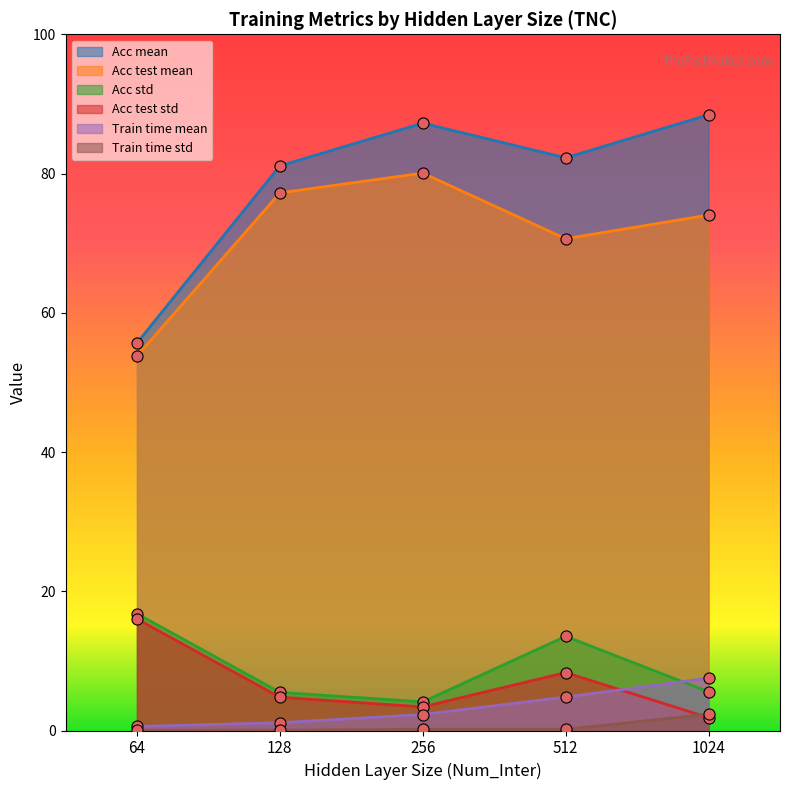

True or false: Acc std has more than 1 interior local peaks.

False